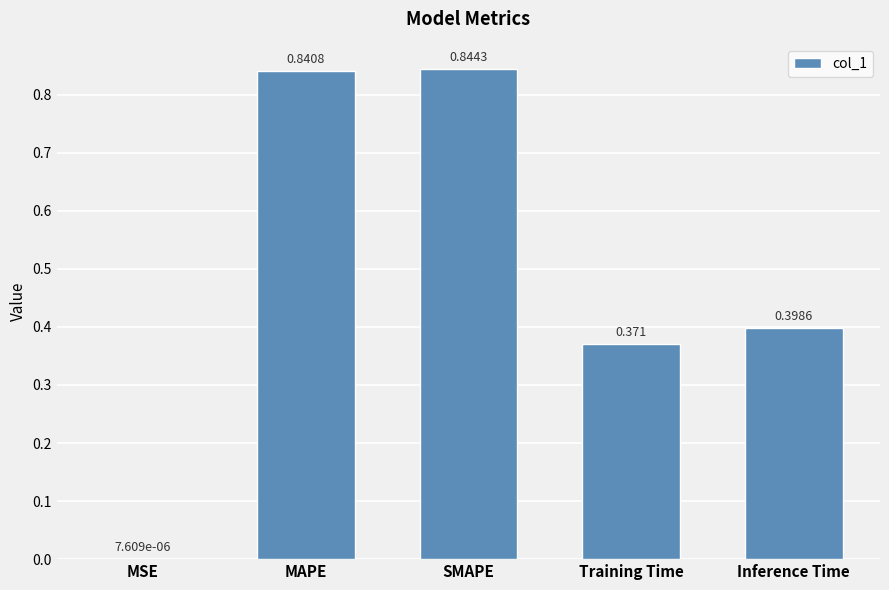

Which has a higher value, Training Time or MAPE?

MAPE